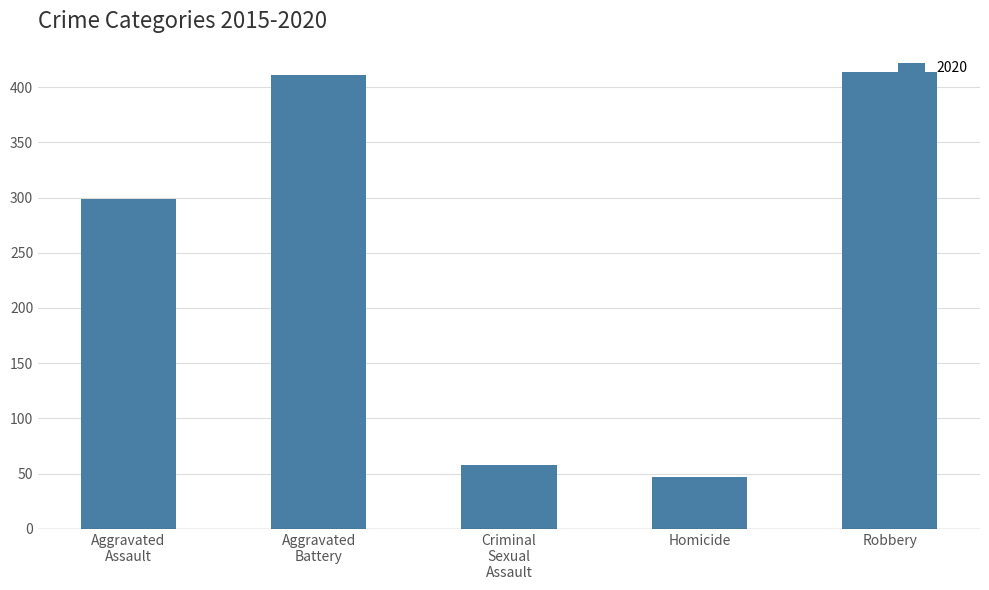

What is the value of the 5th bar from the left?

414